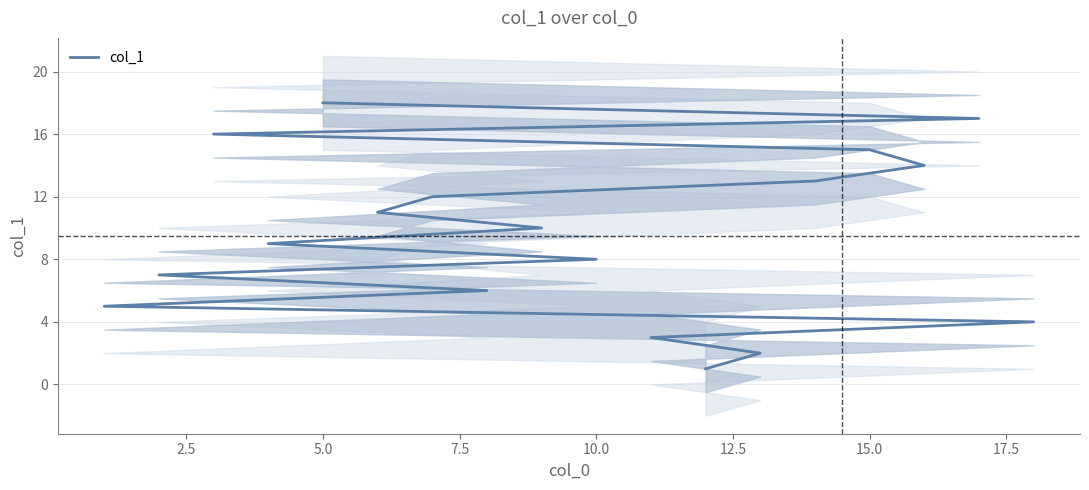

How many series are shown in this chart?

1